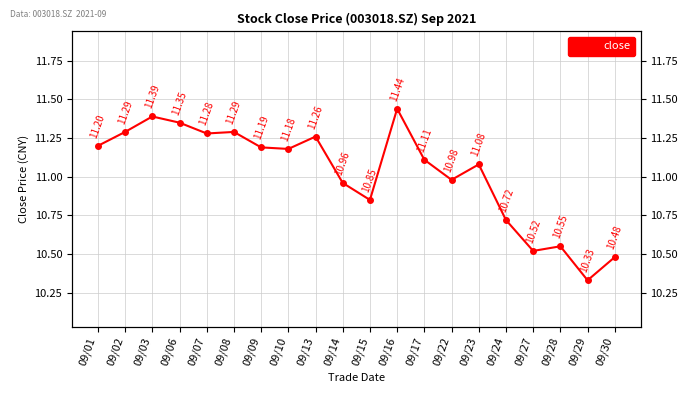

What is the sum of the values at 09/22 and 09/15?

21.8